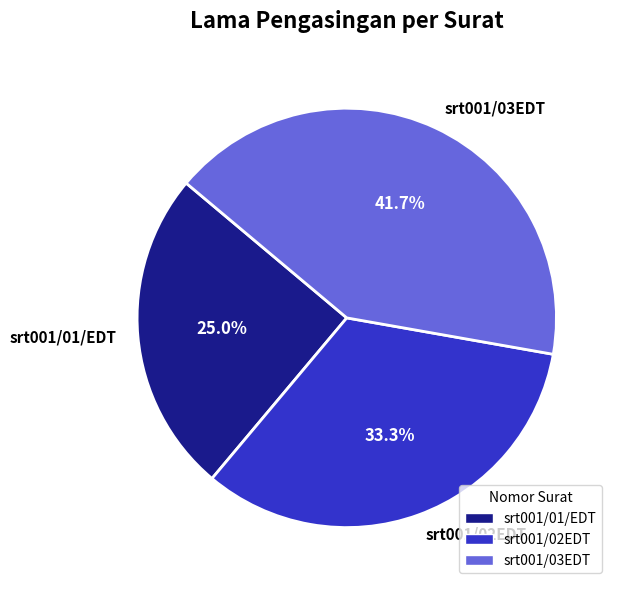

How much of the chart is everything except srt001/01/EDT?

75.0%